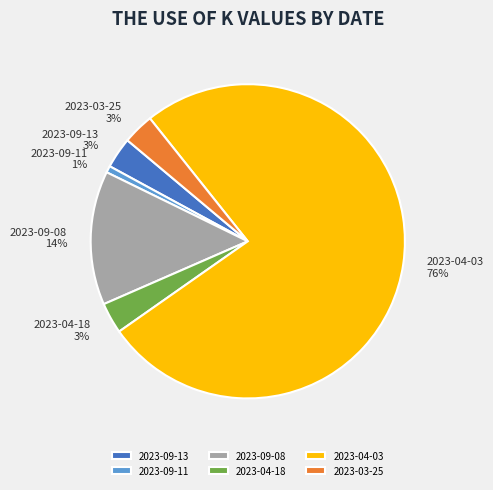

True or false: 2023-09-13 accounts for 3% of the total.

True